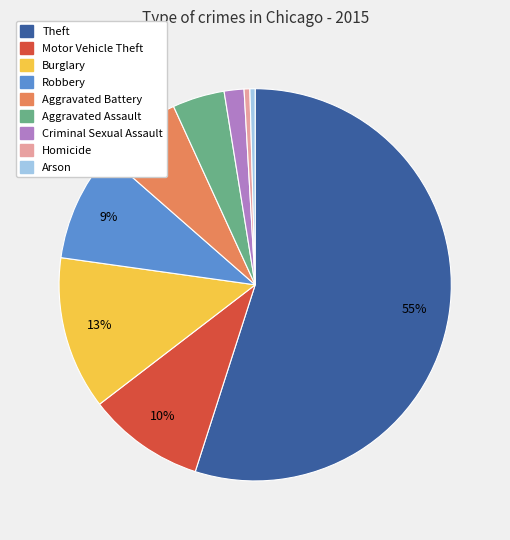

To the nearest percent, what percentage of the pie is Theft?

55%